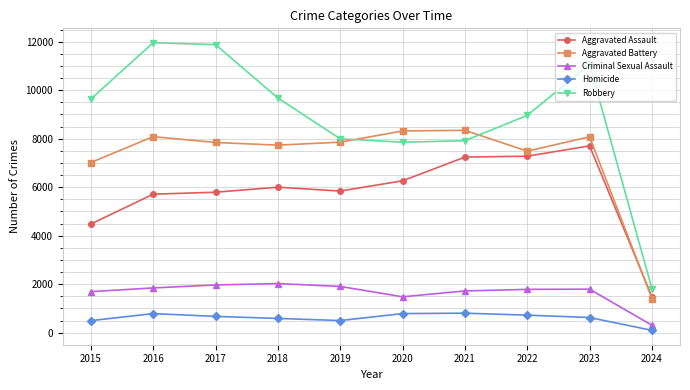

Where does the Criminal Sexual Assault series first go above 1794?

2016